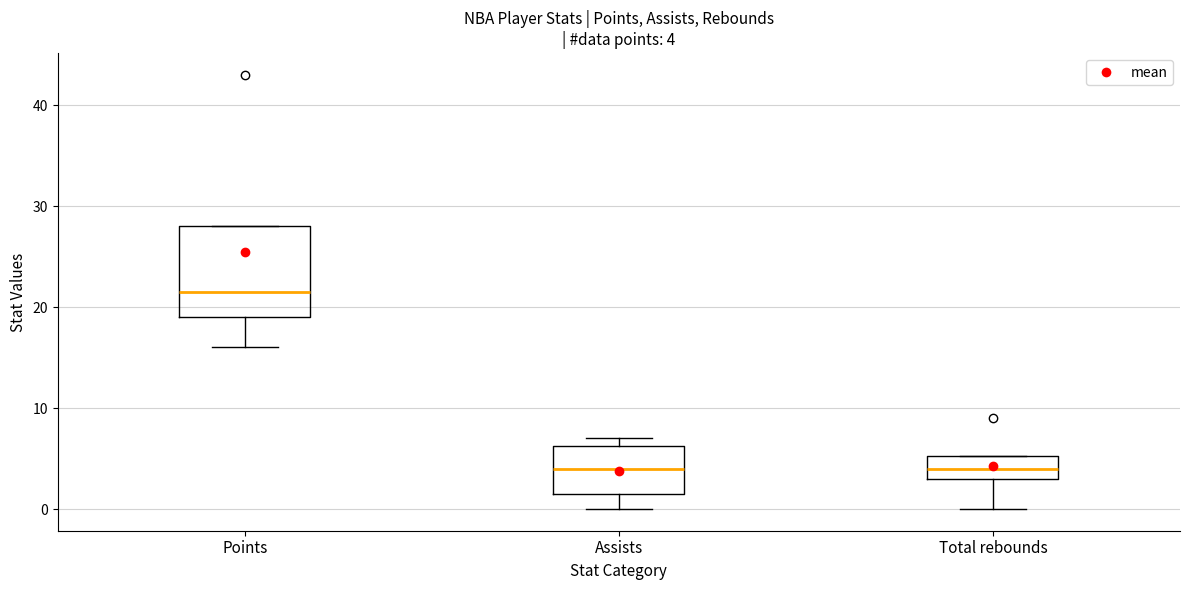

Comparing the boxes themselves (not the whiskers), which one is the tallest?

Points